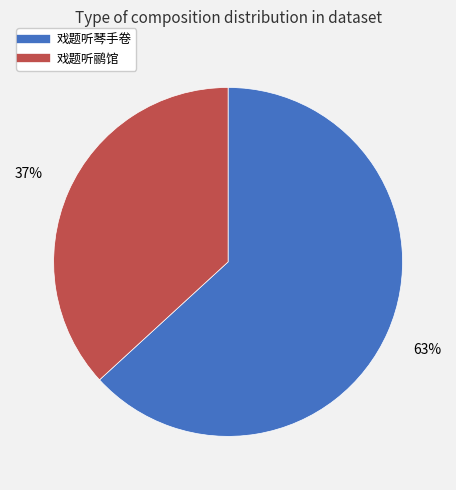

To the nearest percent, what is the difference between the largest and smallest slice percentages?

26%